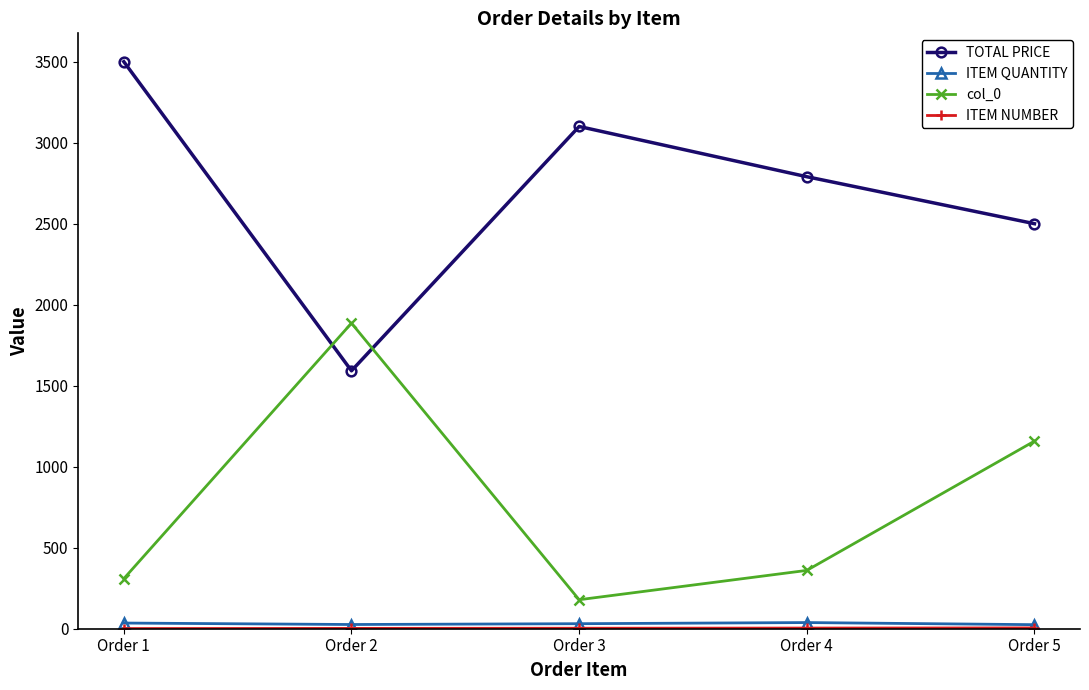

Which series has the largest total across all categories?

TOTAL PRICE